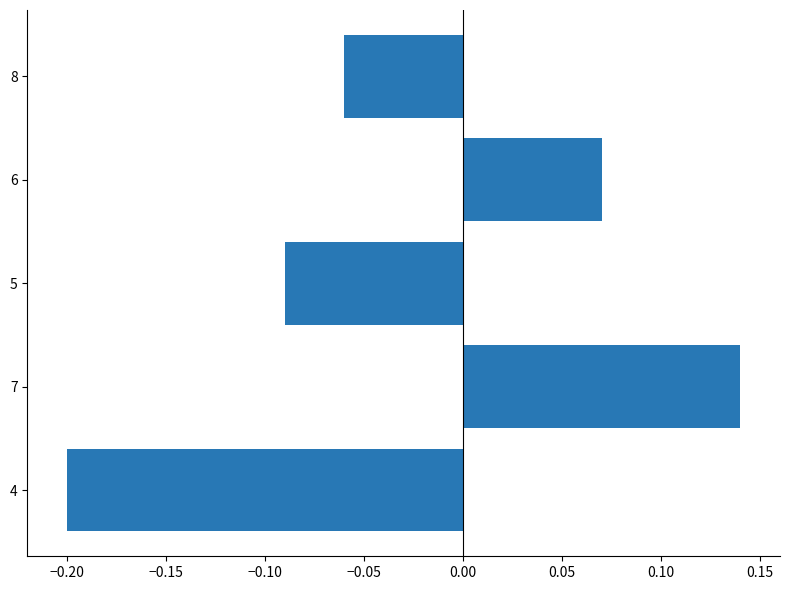

The value at 4 is -0.3. True or false?

False